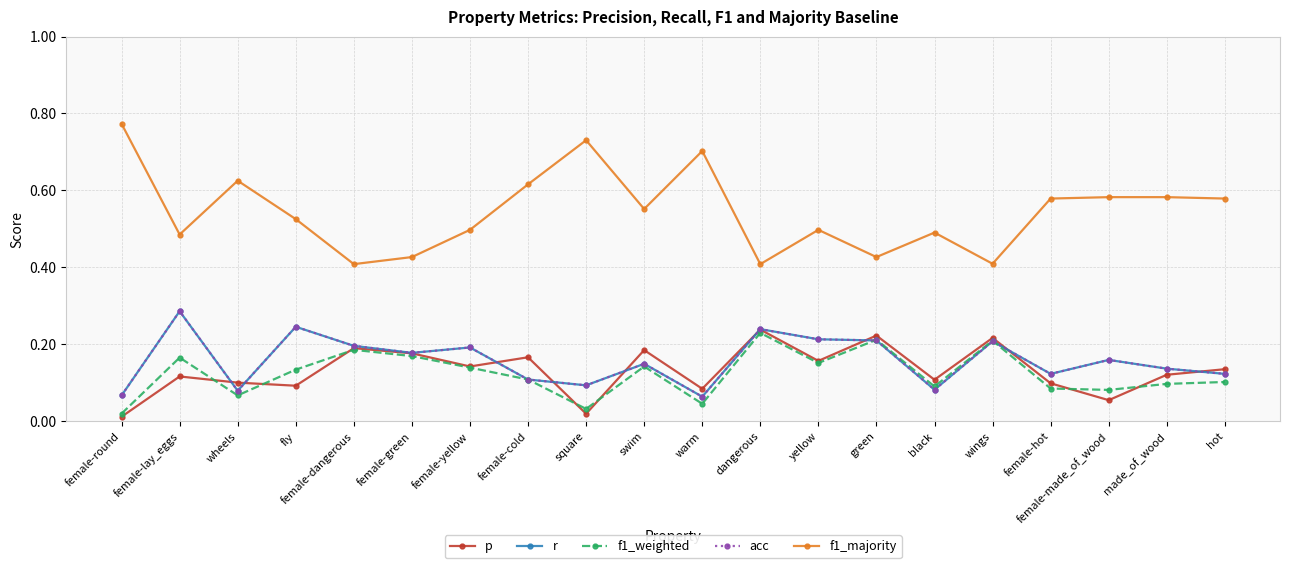

After their last crossing, which series has the higher values: r or f1_weighted?

r